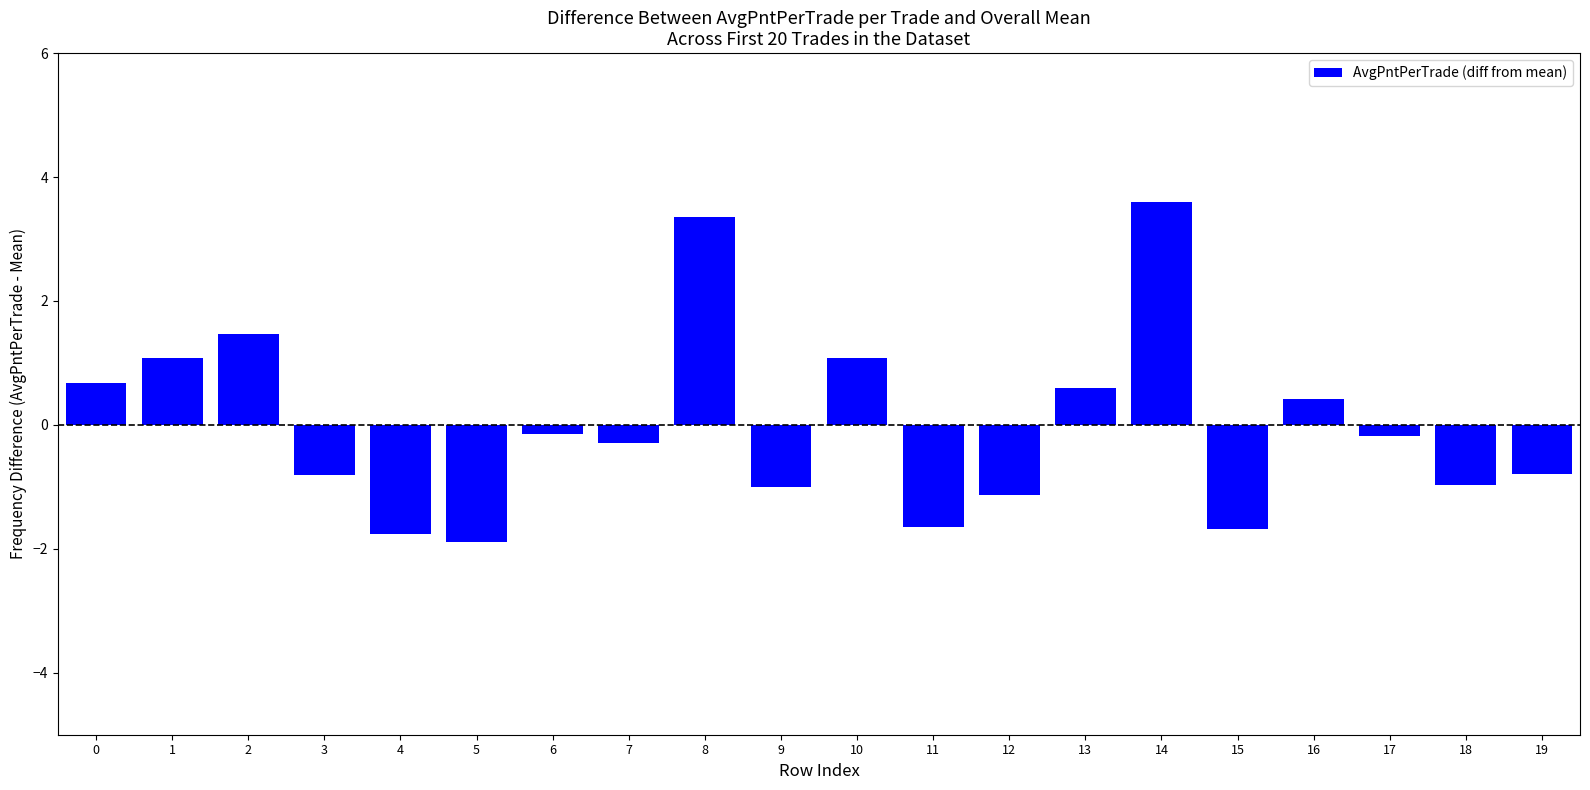

What is the difference between the maximum and second lowest values?

5.4